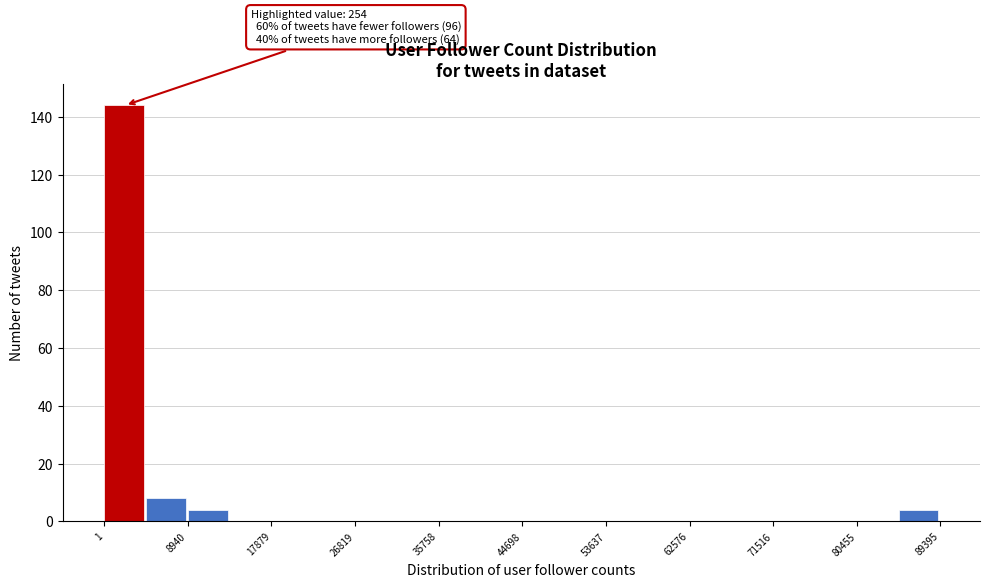

Which range on the x-axis has the tallest bar?

0 to 4000